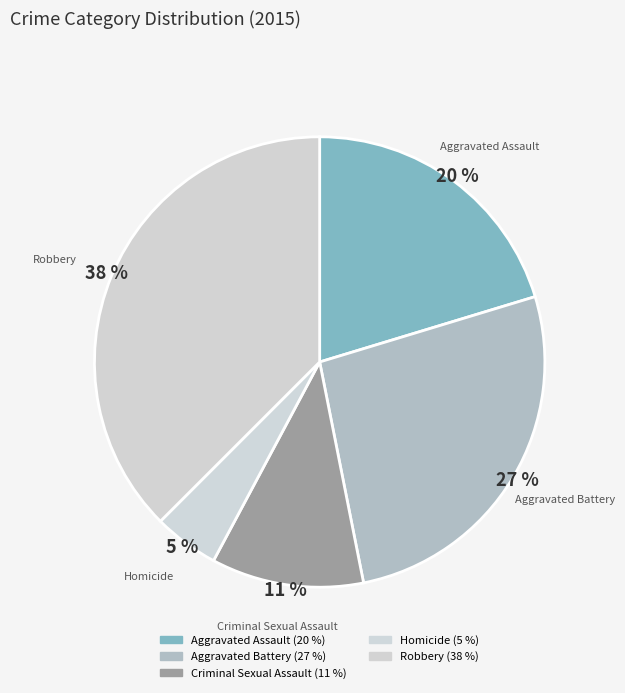

Is there any slice that represents more than half of the pie?

No